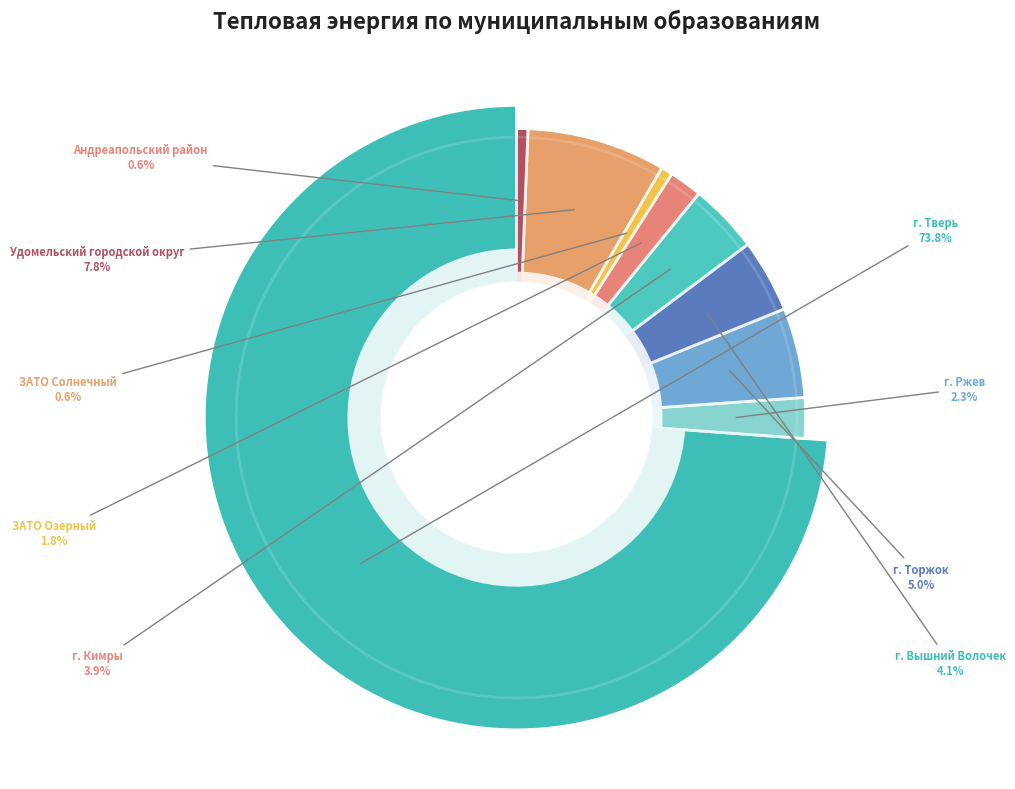

Is it true that ЗАТО Озерный is 15% of the pie?

False